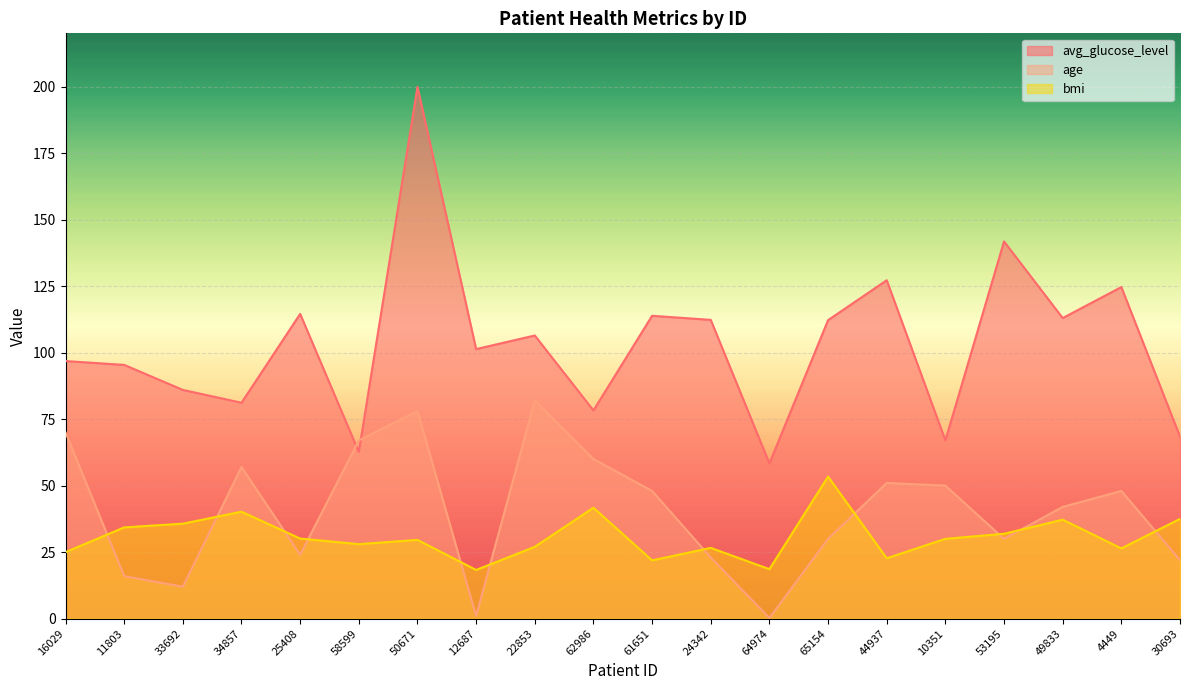

The value of bmi at 33692 is 35.7. True or false?

True